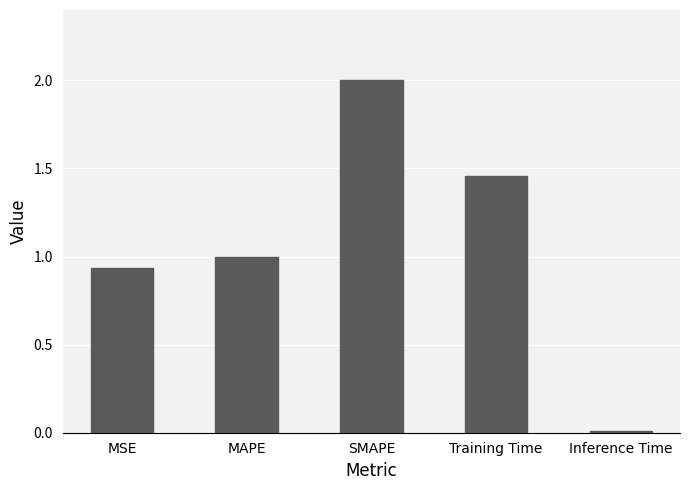

Rank the categories by value from highest to lowest.

SMAPE, Training Time, MAPE, MSE, Inference Time